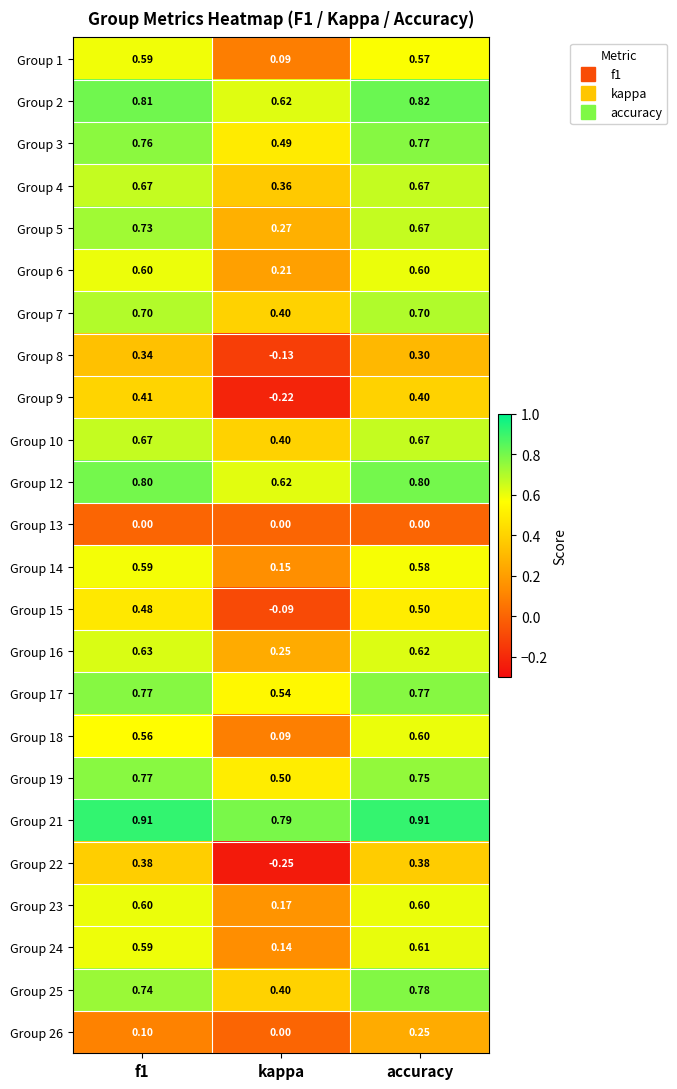

Is the value of Group 19 at kappa greater than the value of Group 18 at f1?

No